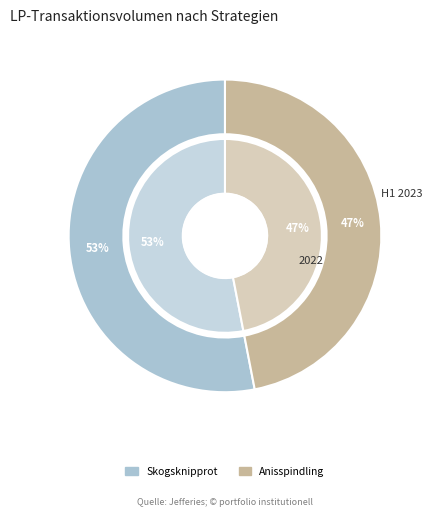

The Anisspindling slice represents 47% of the pie. True or false?

True